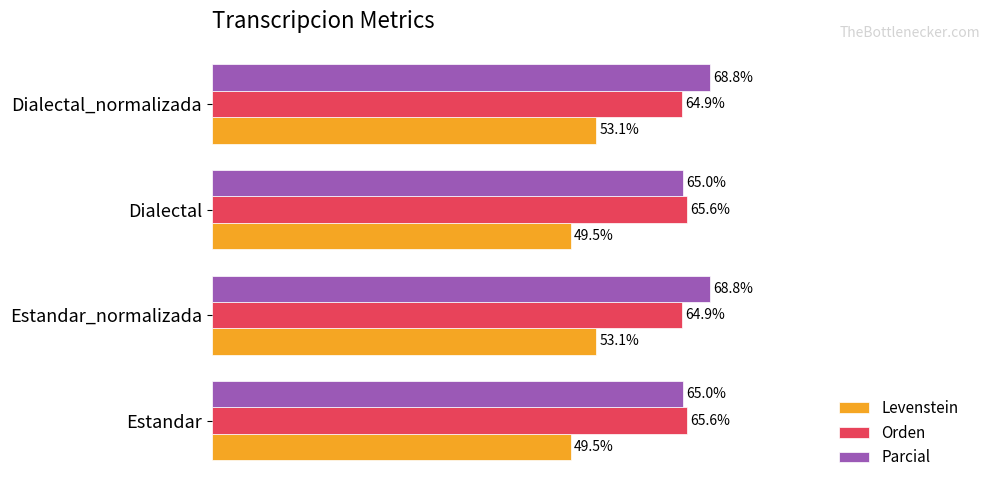

Rank the series at Dialectal_normalizada from lowest to highest value.

Levenstein, Orden, Parcial